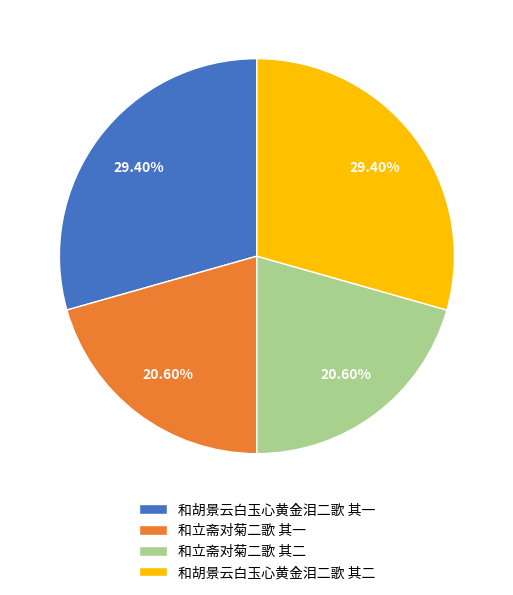

True or false: 和立斋对菊二歌 其一 accounts for 21% of the total.

True